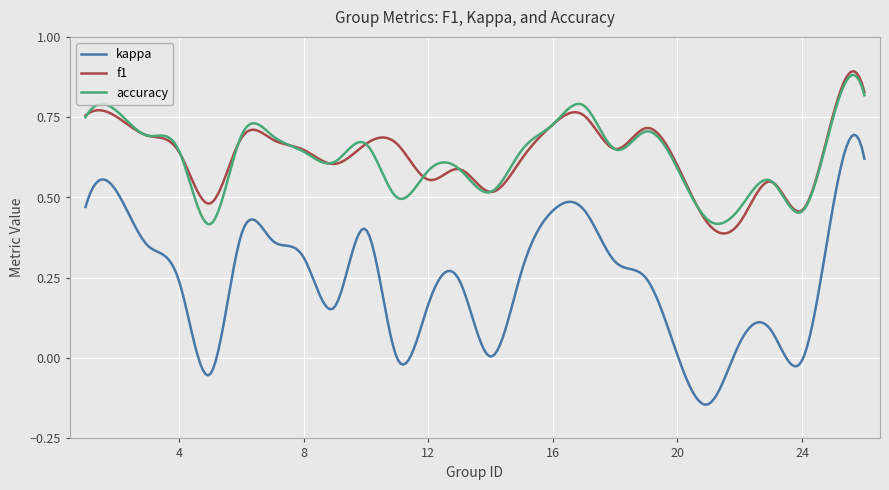

Which series has the widest spread of values?

kappa